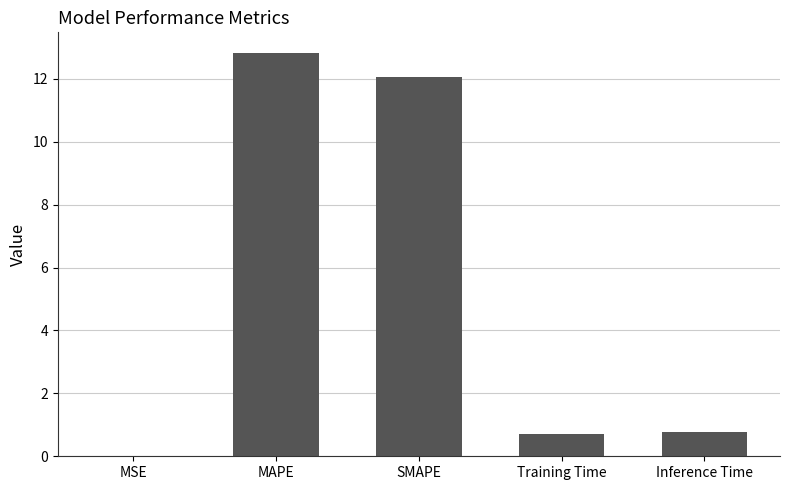

Which has a higher value, SMAPE or MAPE?

MAPE